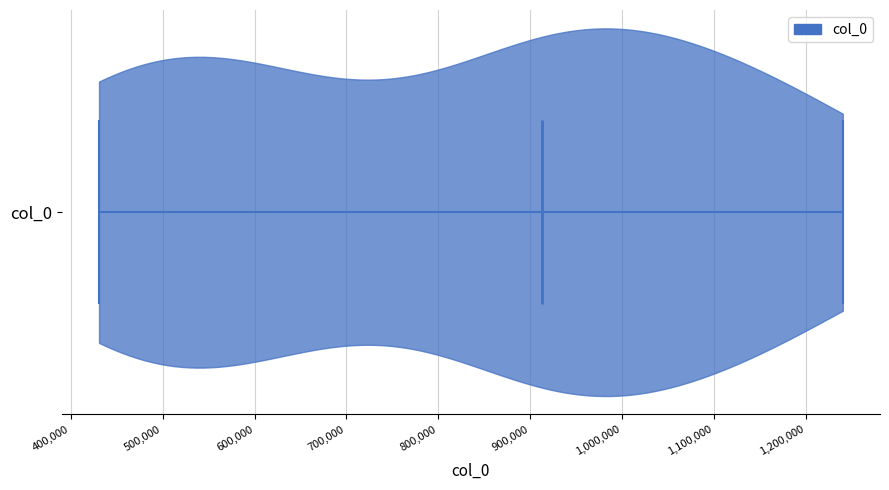

Where does the median line of the violin for col_0 sit on the x-axis? The values are not printed on the chart, so give them approximately, as read against the axis.

910000